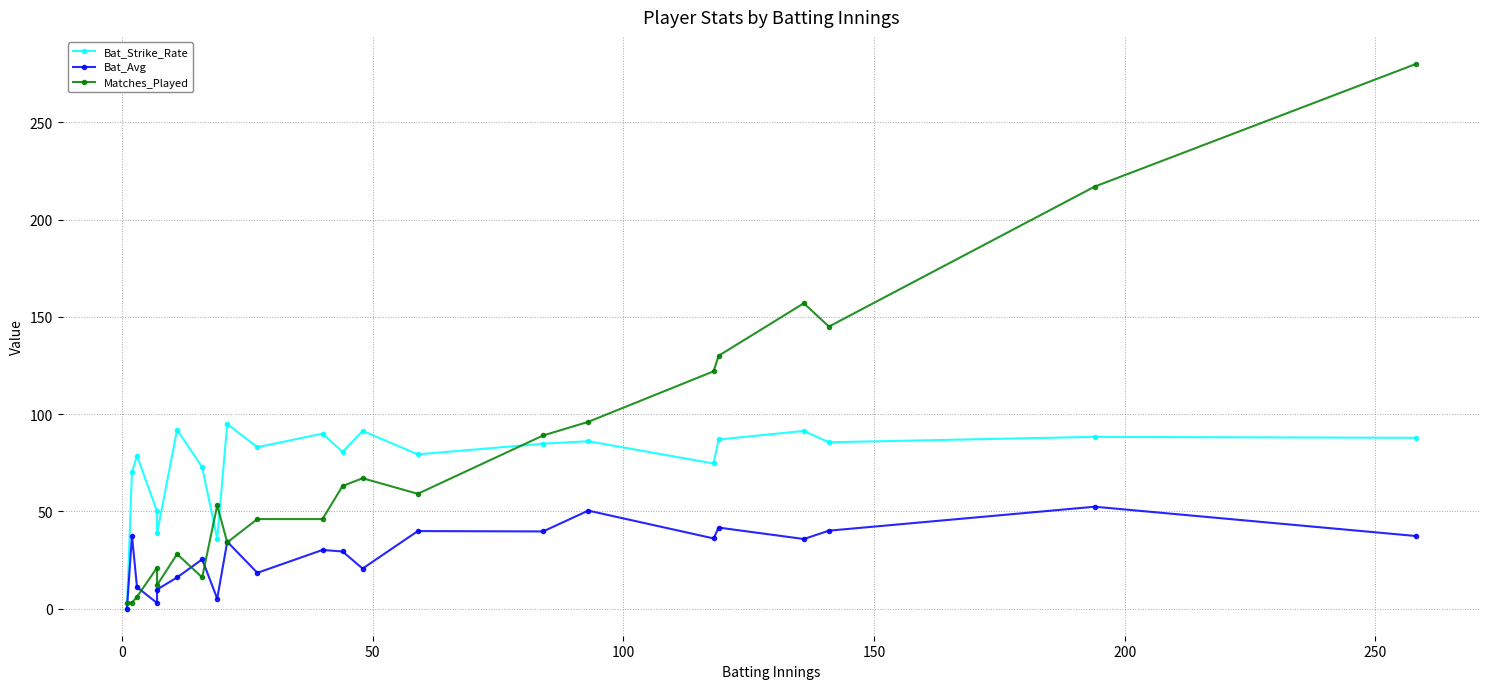

What is the sum of all Matches_Played values?

1693.0